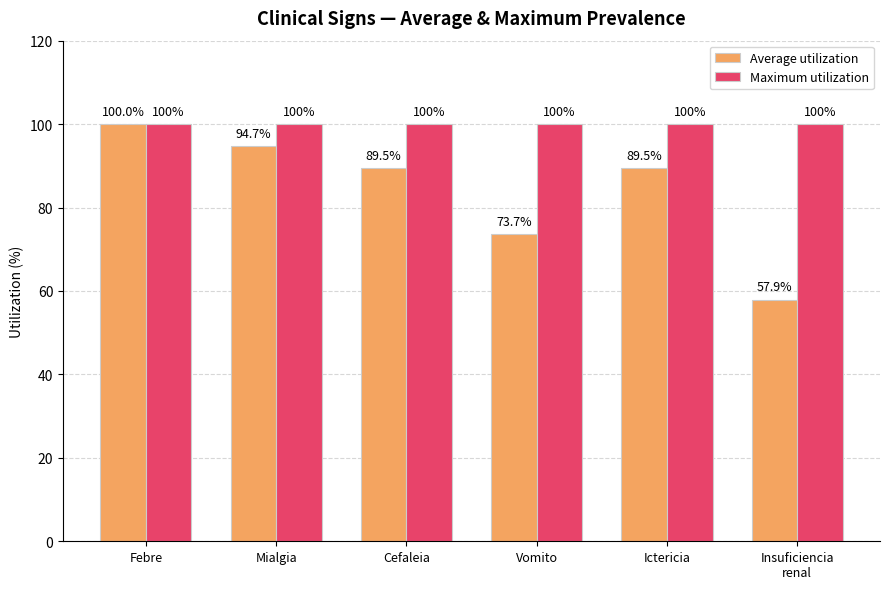

Rank the series by their average value, from highest to lowest.

Maximum utilization, Average utilization